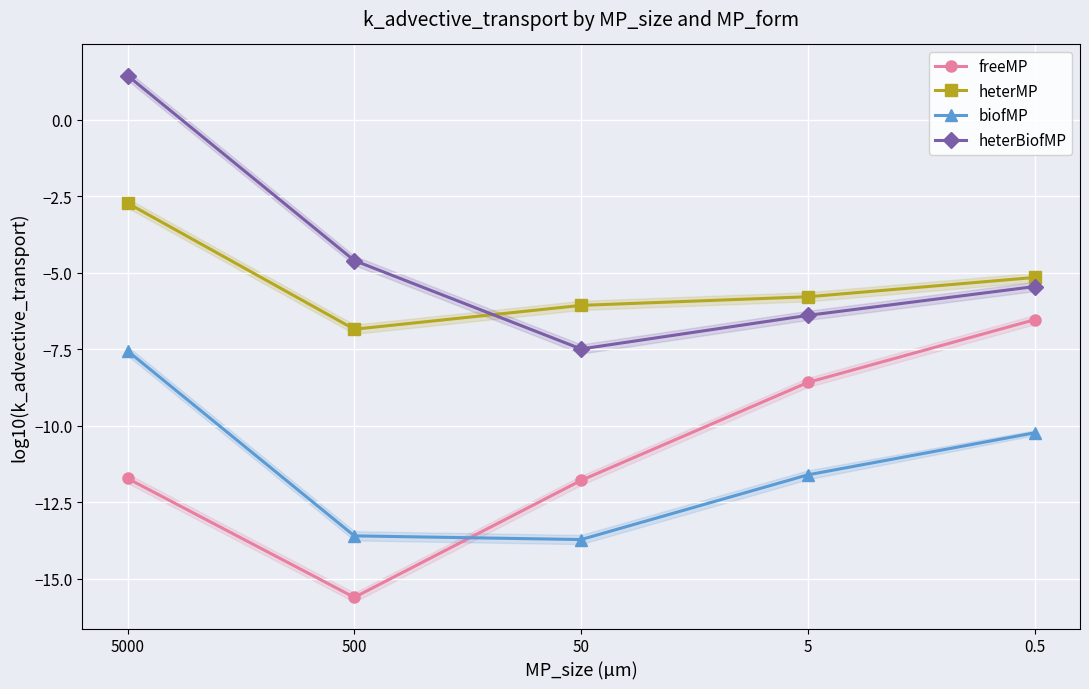

What is the value of the freeMP point at the 1st from the left?

-11.7